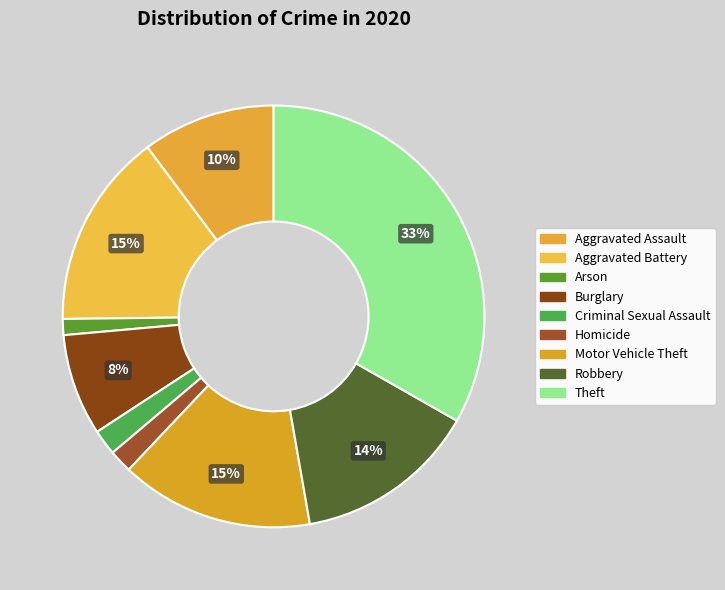

Which slice is the largest?

Theft